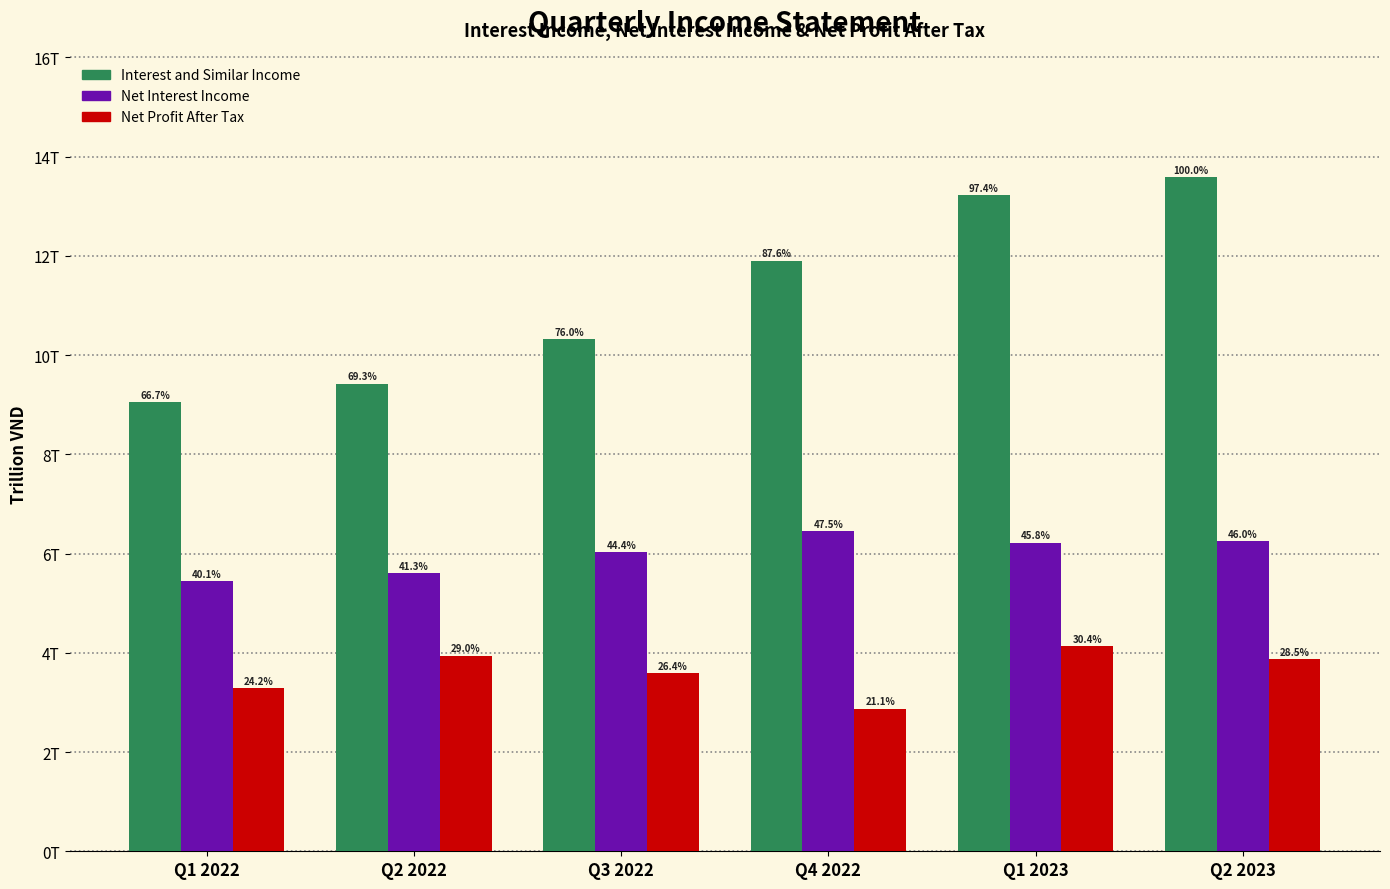

Are the bars grouped side by side (vs. stacked)?

Yes